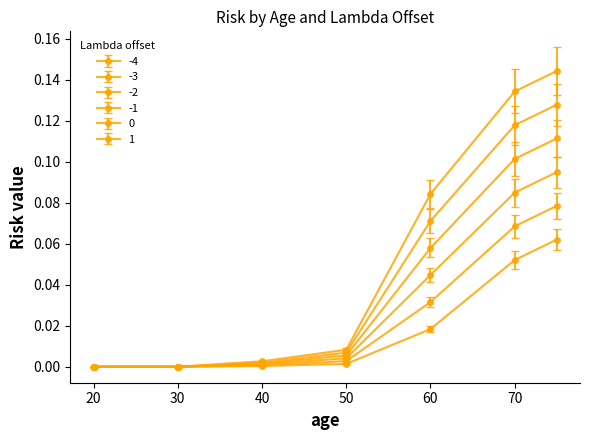

Count the number of categories in the chart.

7